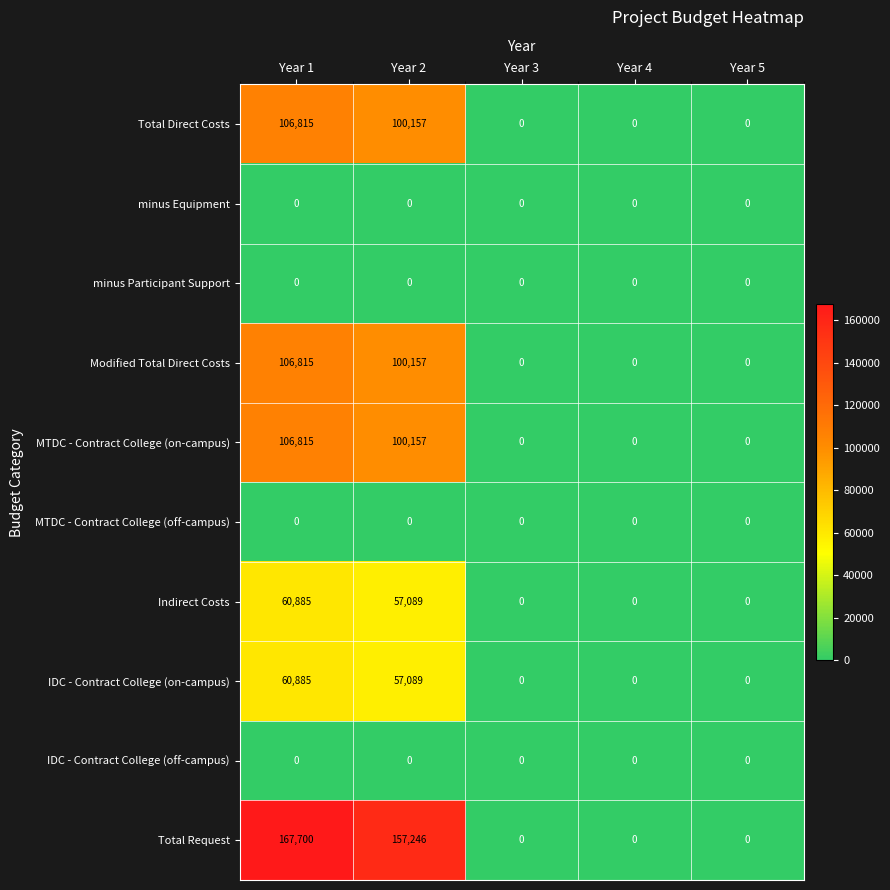

True or false: Total Direct Costs has a value of 33212 at Year 4.

False